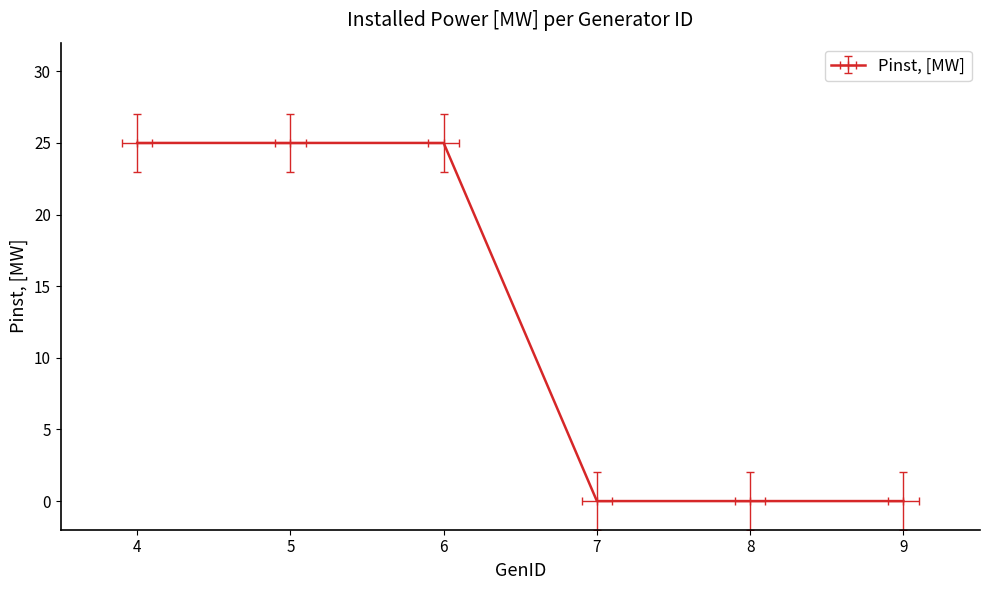

What is the change in value from 4 to 7?

-25